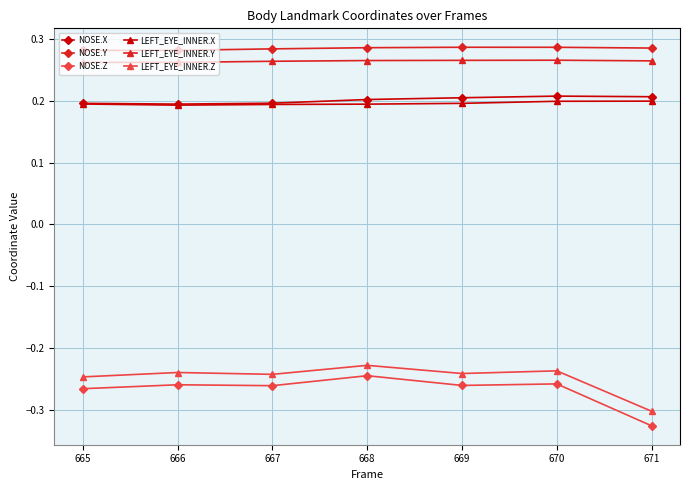

What are all the series names shown in the legend?

NOSE.X, NOSE.Y, NOSE.Z, LEFT_EYE_INNER.X, LEFT_EYE_INNER.Y, LEFT_EYE_INNER.Z